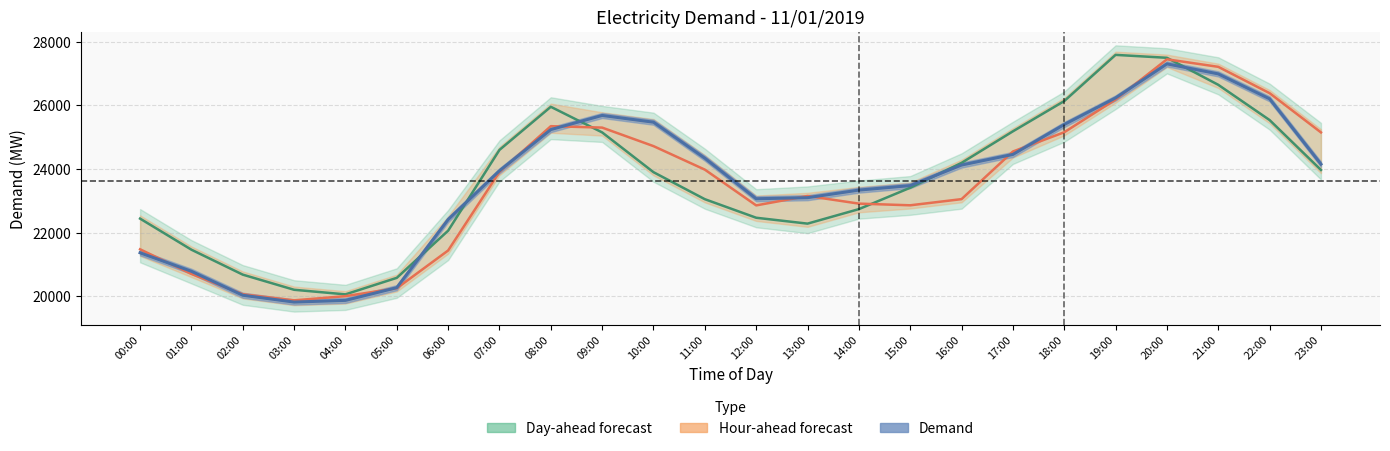

True or false: Demand has more than 1 points higher than both neighbors.

True